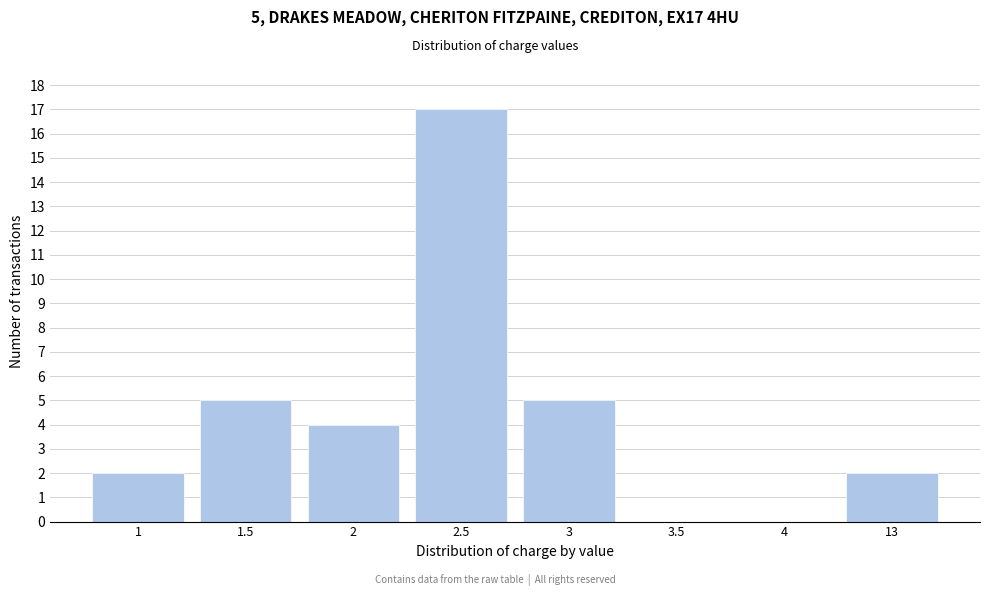

Reading left to right, extract all data points from this chart.

1=2	1.5=5	2=4	2.5=17	3=5	3.5=0	4=0	13=2